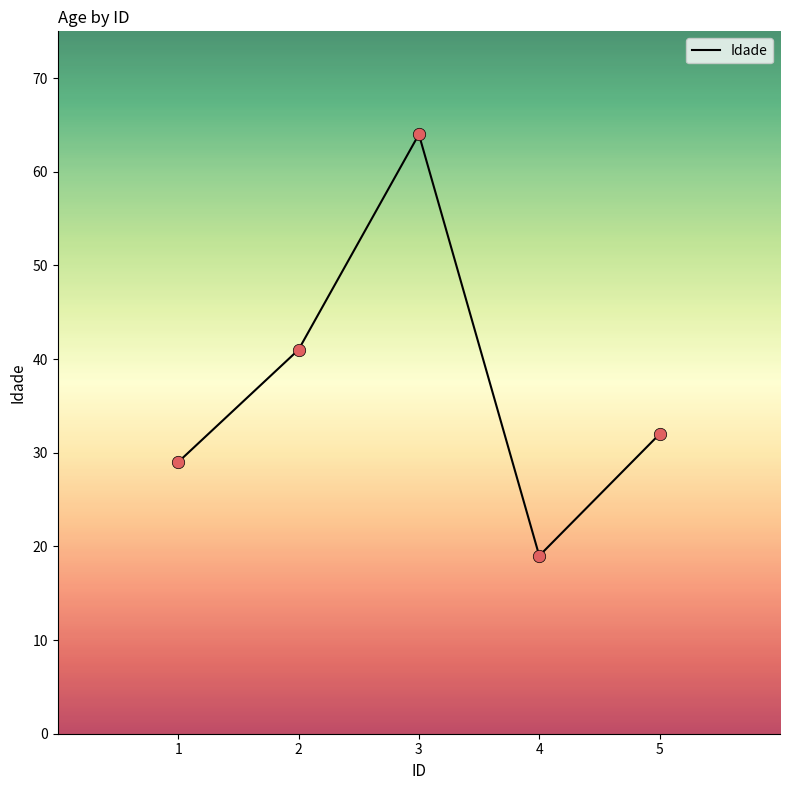

Approximately how many times larger is the value at 4 compared to 3?

0.3